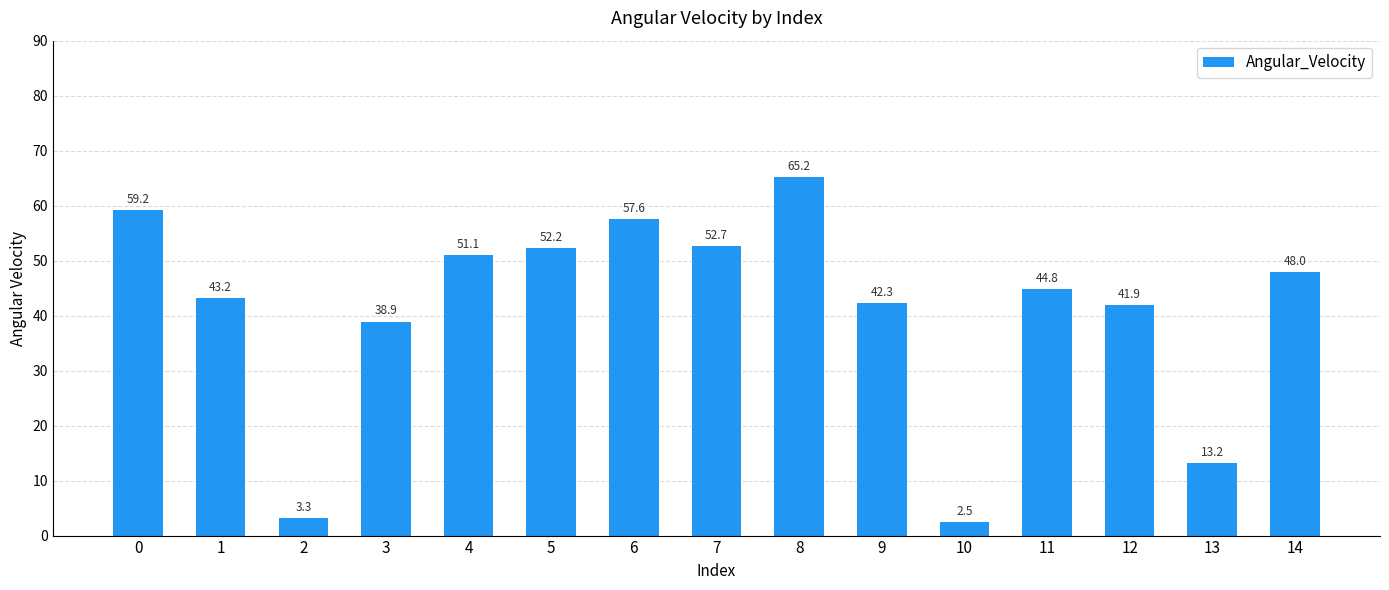

List the labels in order of value, largest first.

8, 0, 6, 7, 5, 4, 14, 11, 1, 9, 12, 3, 13, 2, 10